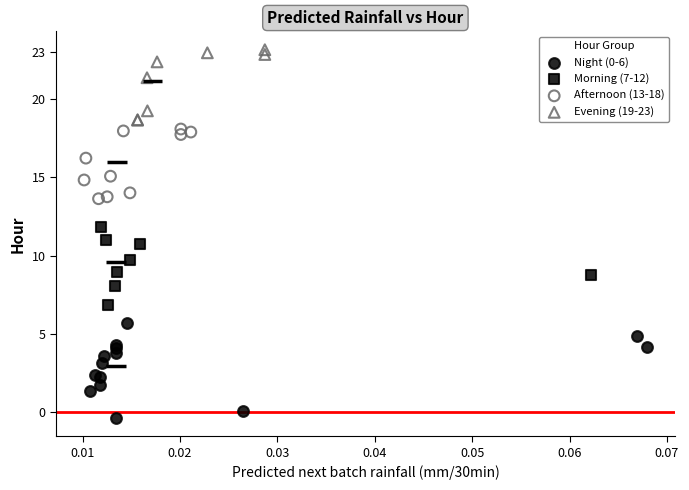

Which series contains the lowest Y value?

Night (0-6)